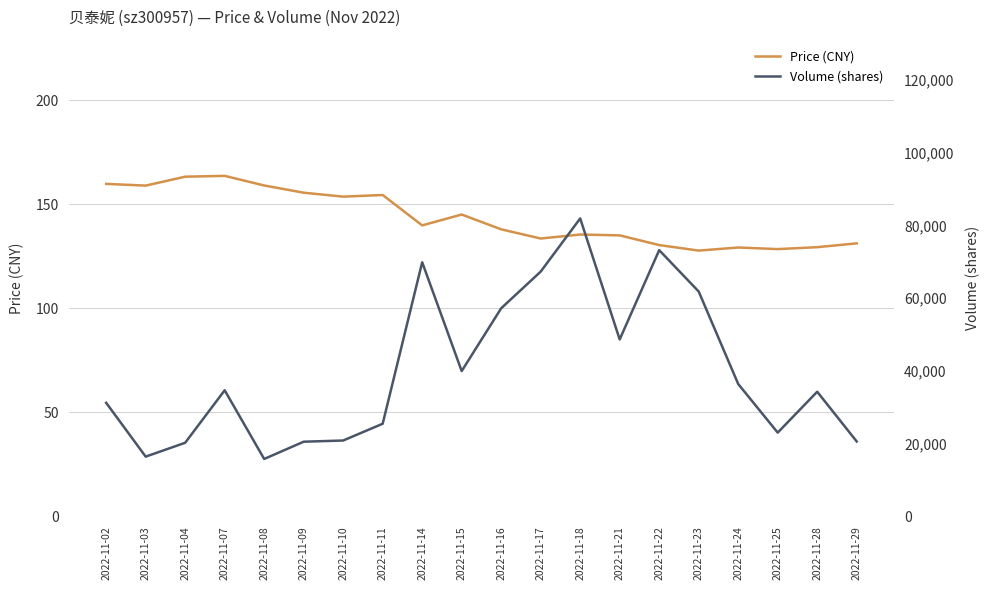

What is the sum of all volume values?

799941.0